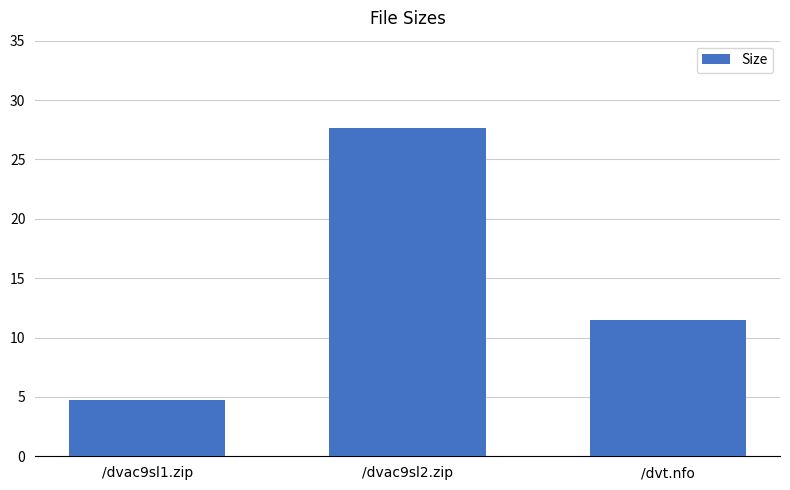

List the labels in order of value, smallest first.

/dvac9sl1.zip, /dvt.nfo, /dvac9sl2.zip